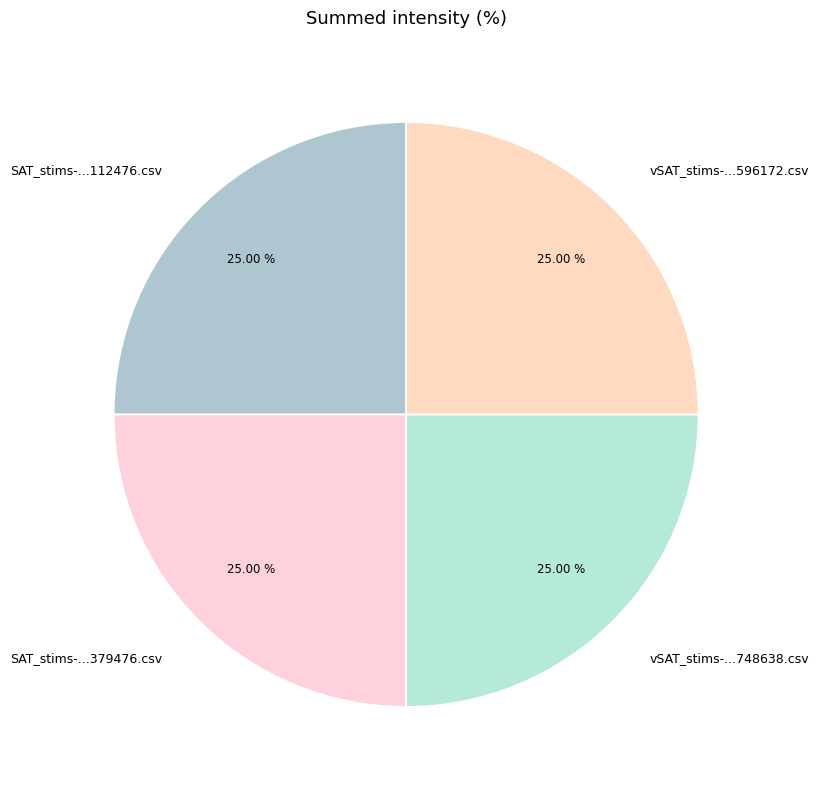

Is SAT_stims-...112476.csv the majority of the pie?

No